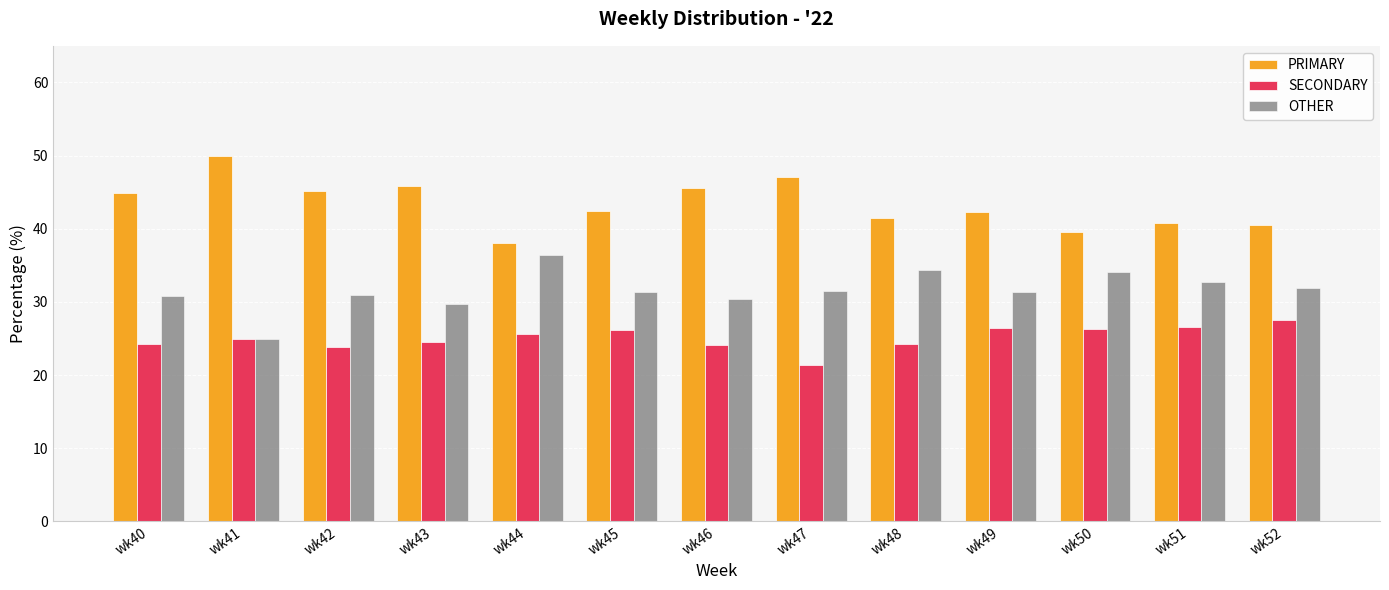

At wk52, list the series in order from smallest to largest.

SECONDARY, OTHER, PRIMARY